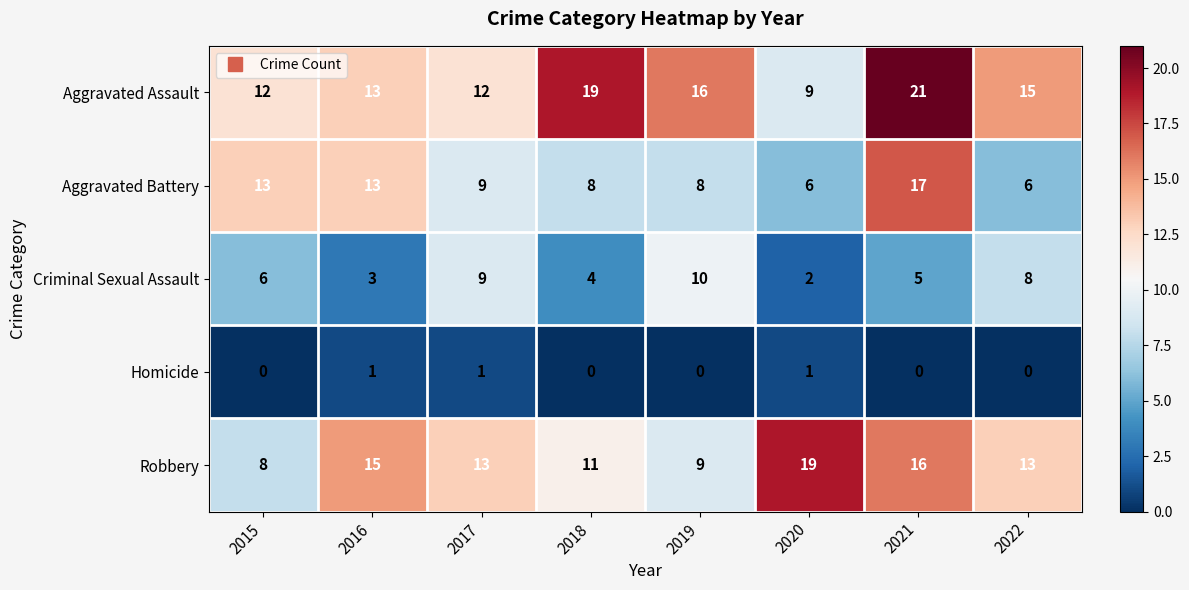

At which category is the sum across all series the highest?

2021